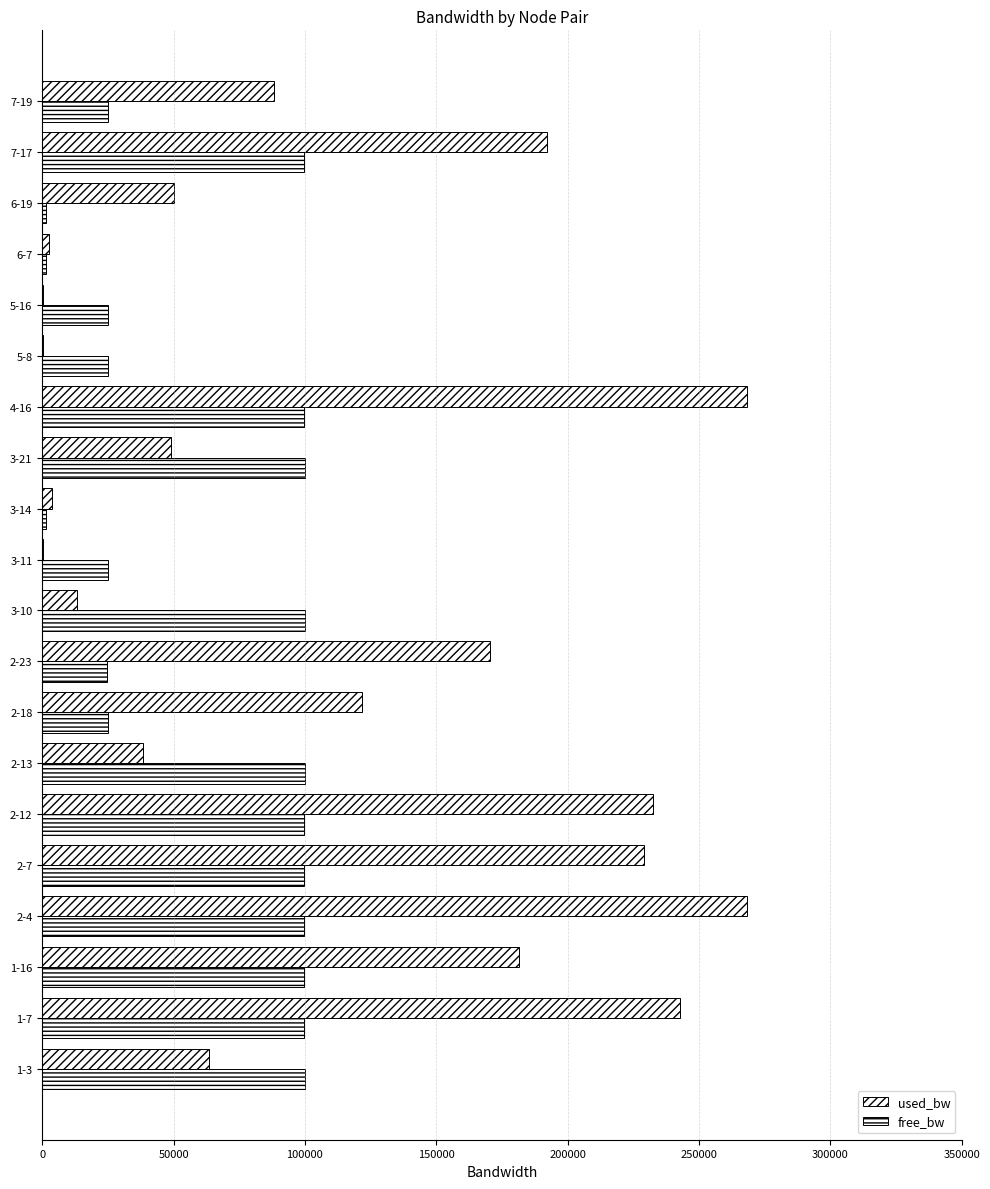

How many data points in free_bw are above 99731?

11